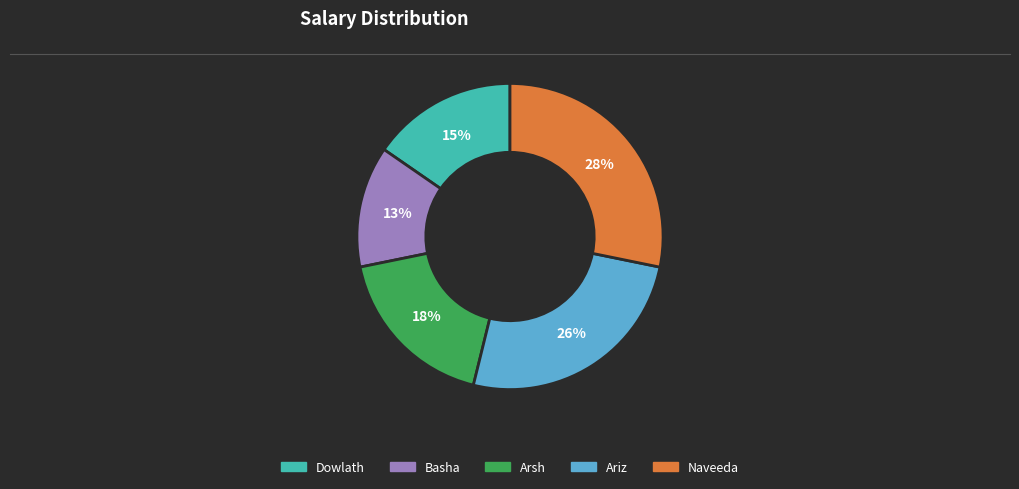

Count the number of slices in the pie.

5